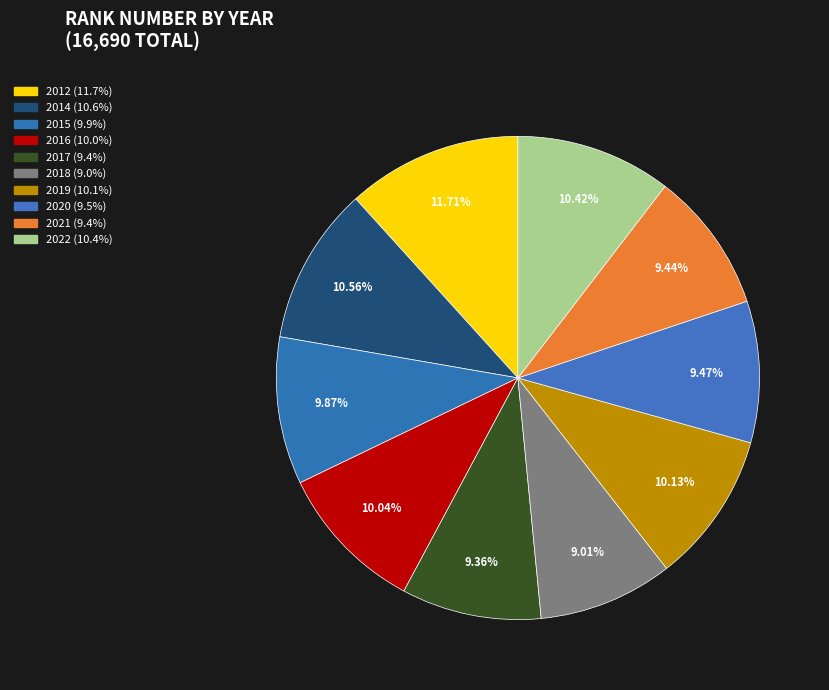

What is the change in value from 2017 to 2018?

-58